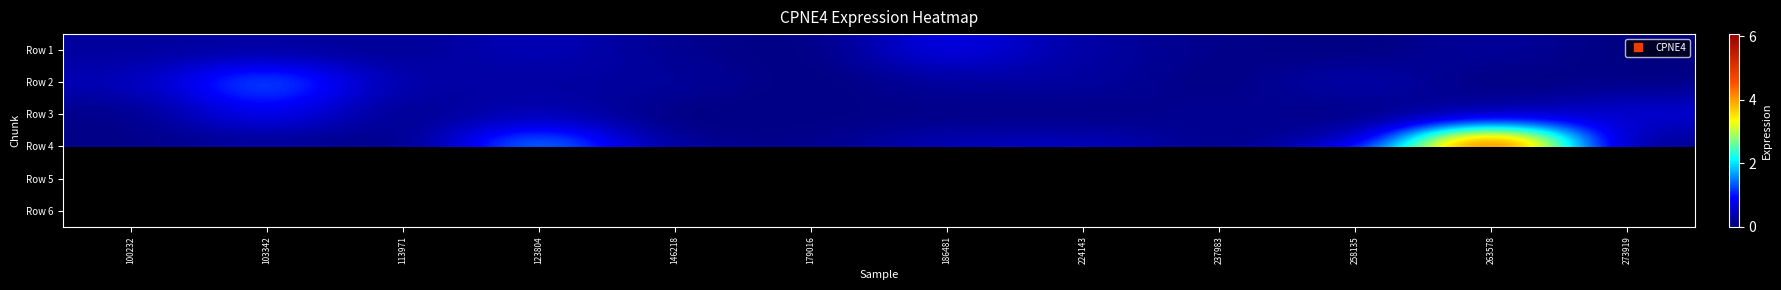

The Row 1 series shows 1.5 at 186481. True or false?

False